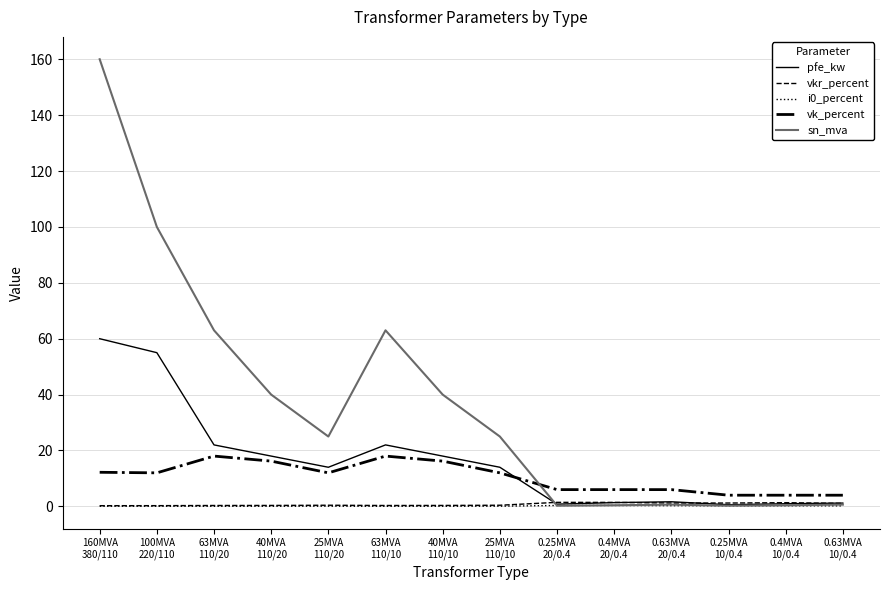

At which category is the sum across all series the highest?

160MVA
380/110